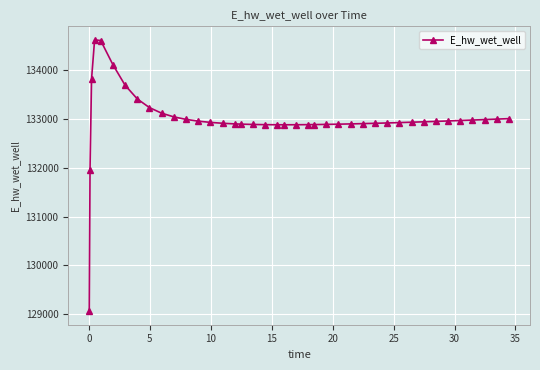

What is the value of the 7th point from the left?

133688.2